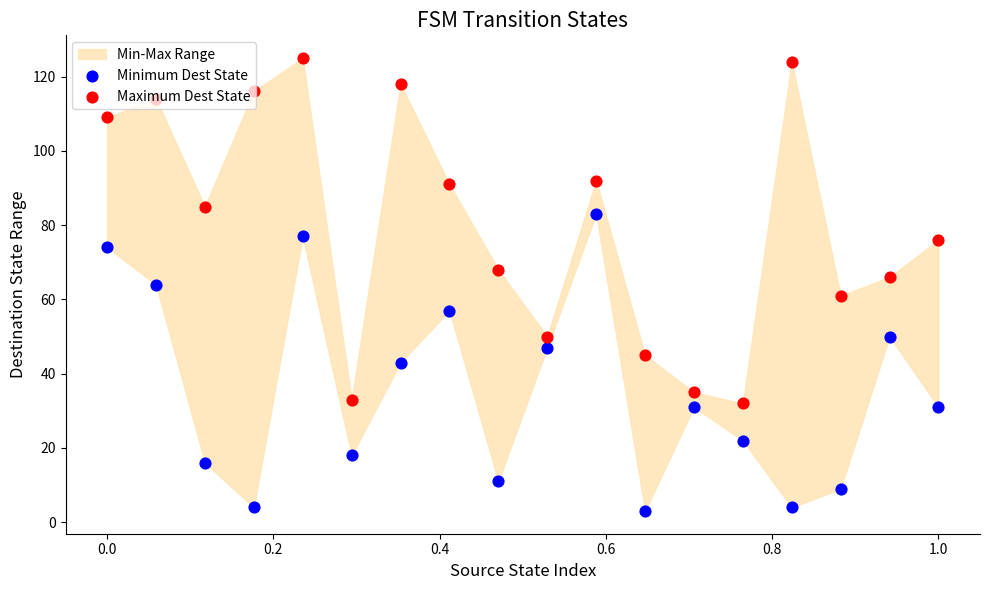

Which series contains the lowest Y value?

Minimum Dest State